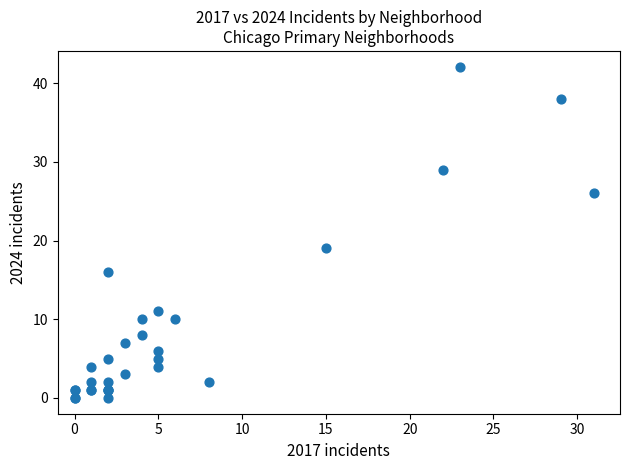

What Y value in the scatter plot is closest to 21?

19